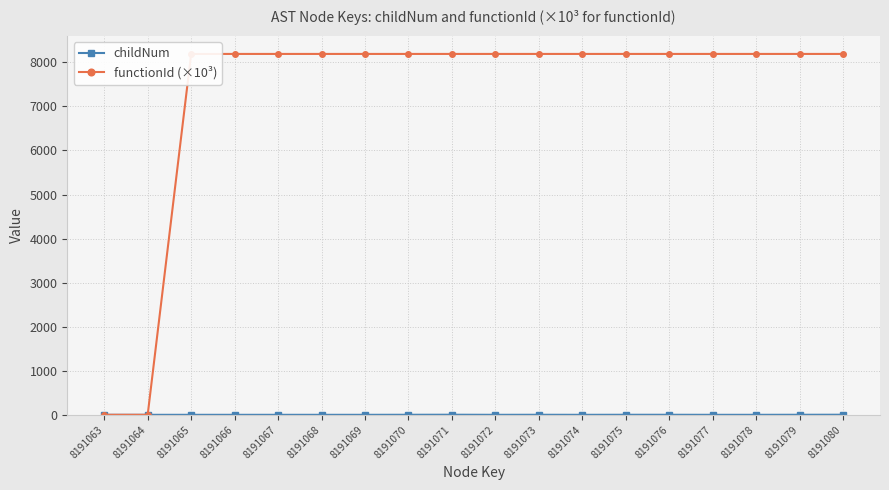

Is it true that childNum equals 1.0 at 8191076?

True